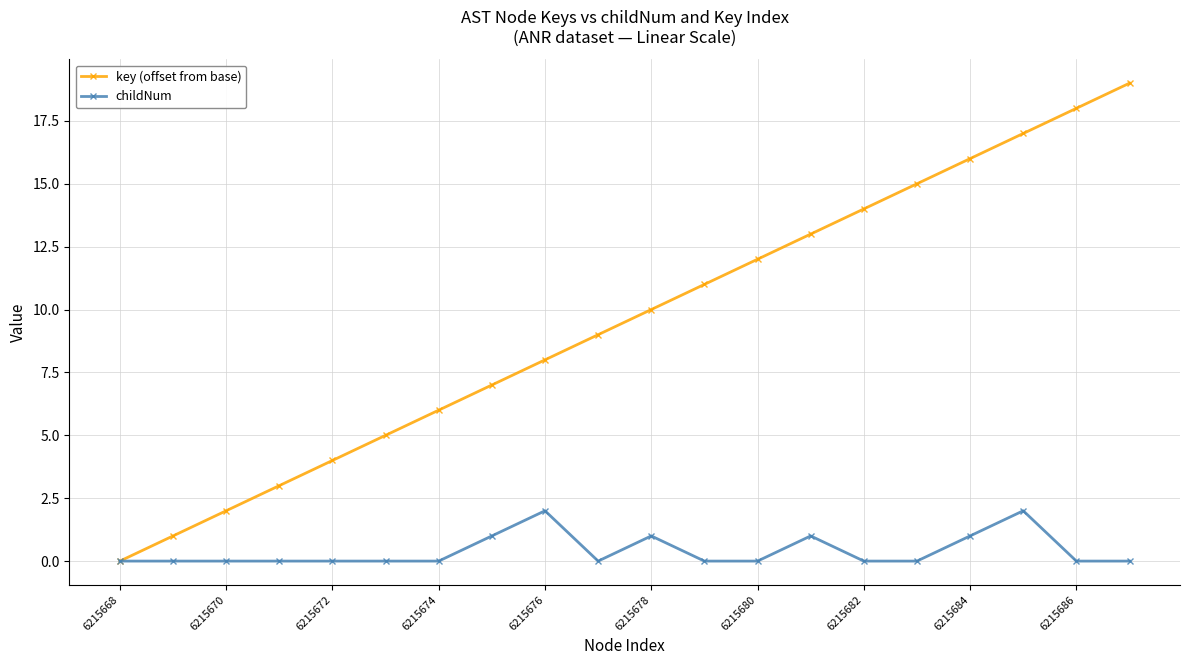

How many data points does each series have?

20